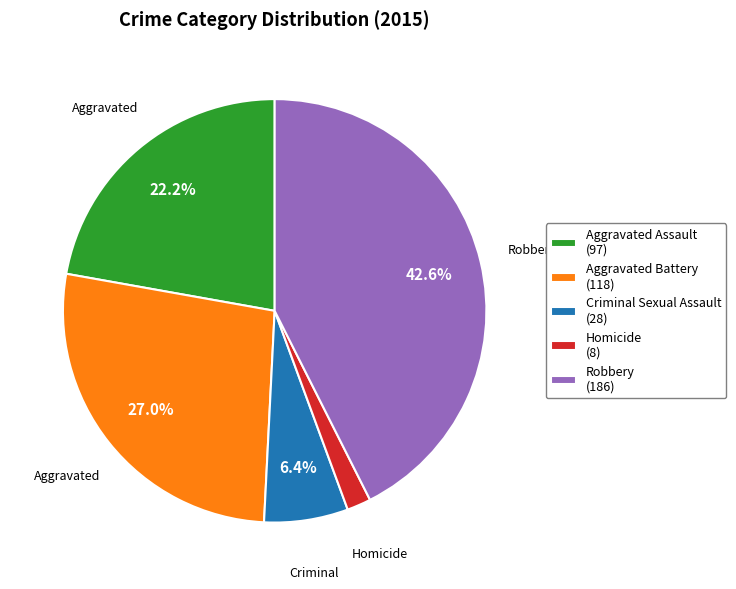

Between Aggravated Battery (118) and Robbery (186), which is larger?

Robbery (186)